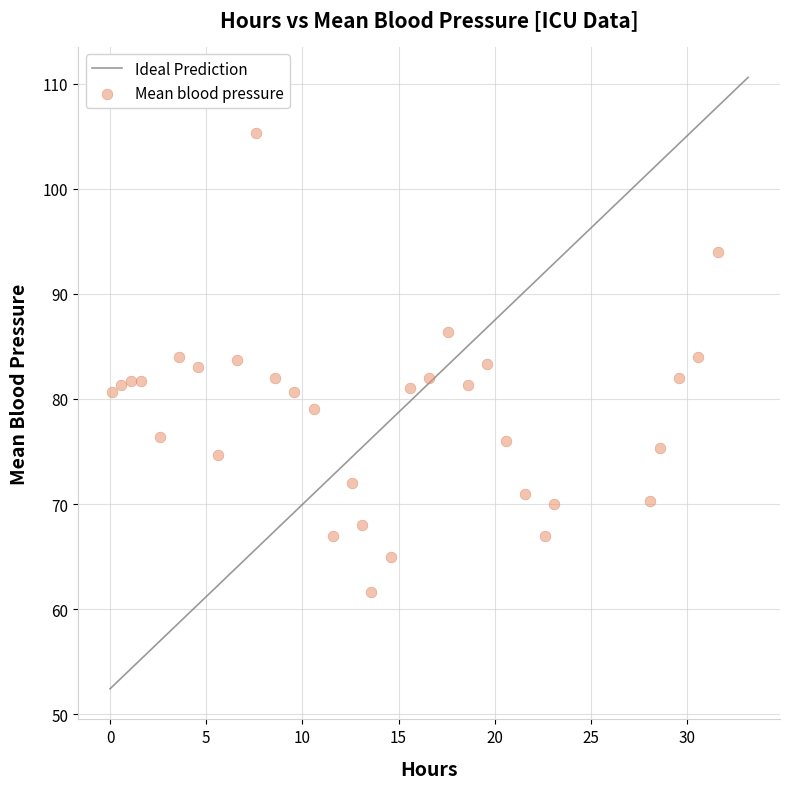

What is the range of X values (max minus min)?

31.5